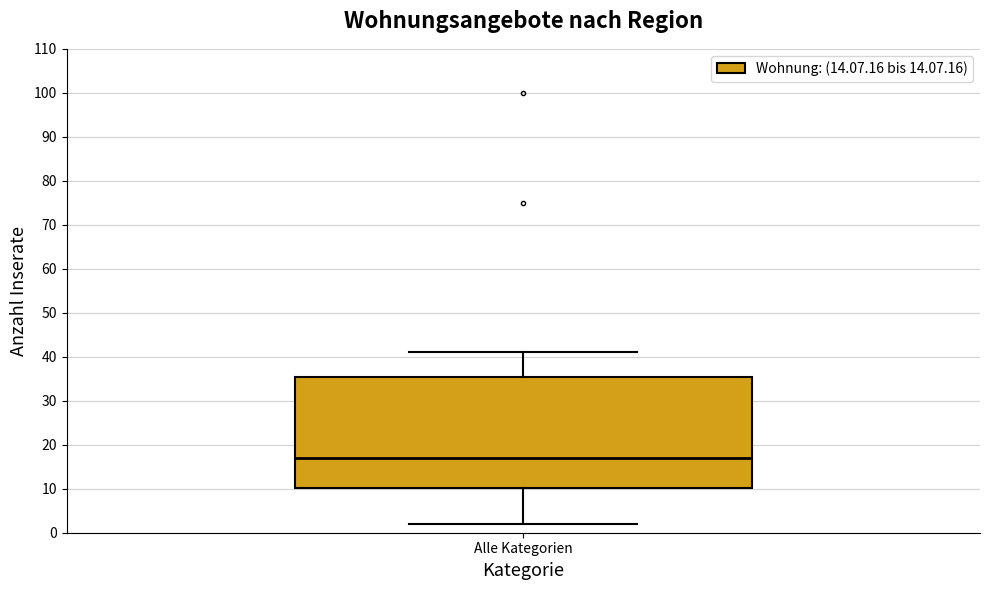

Transcribe this box plot: give where the median line is, the range the box spans, and where the two whiskers end, as read against the y-axis. The values are not printed on the chart, so give them approximately, as read against the axis.

median 17, box 10 to 36, whiskers 2 to 41